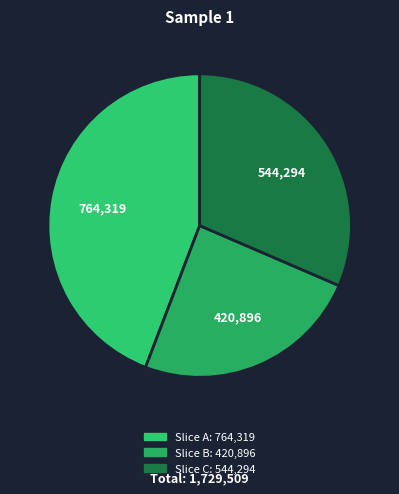

Is there any slice that represents more than half of the pie?

No